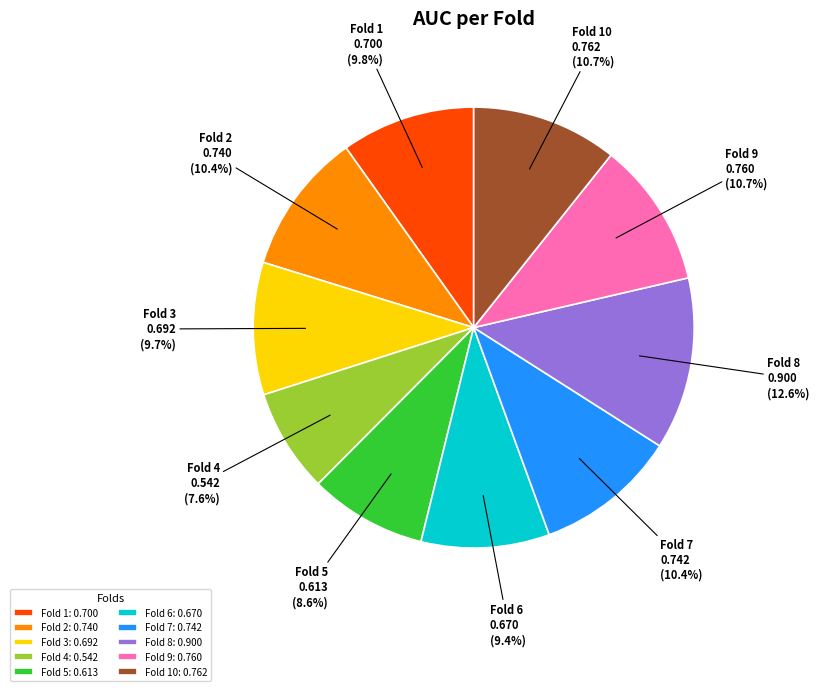

To the nearest percent, what portion does Fold 2 represent?

10%